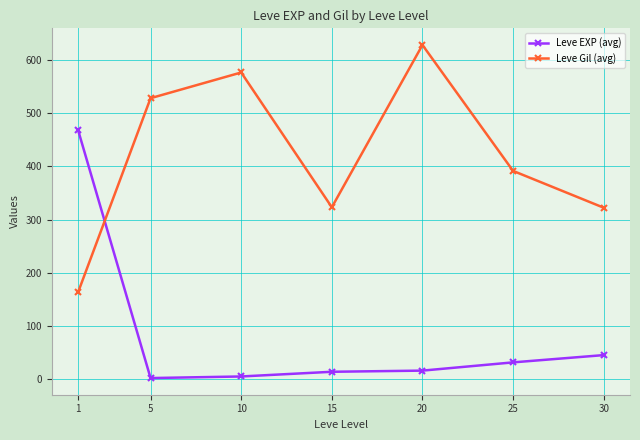

List the series in order of their peak value, highest first.

Leve Gil (avg), Leve EXP (avg)